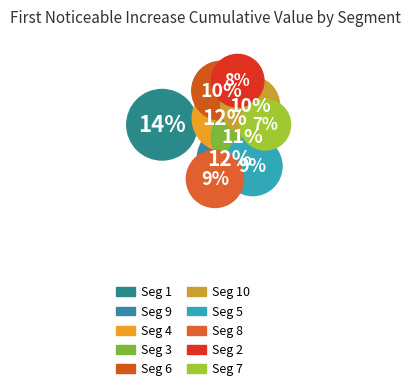

How many segments does this pie chart have?

10